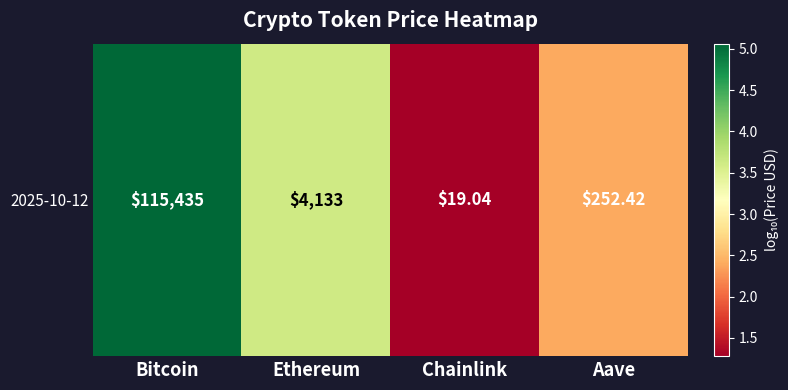

Approximately how many times larger is the value at Aave compared to Ethereum?

0.7